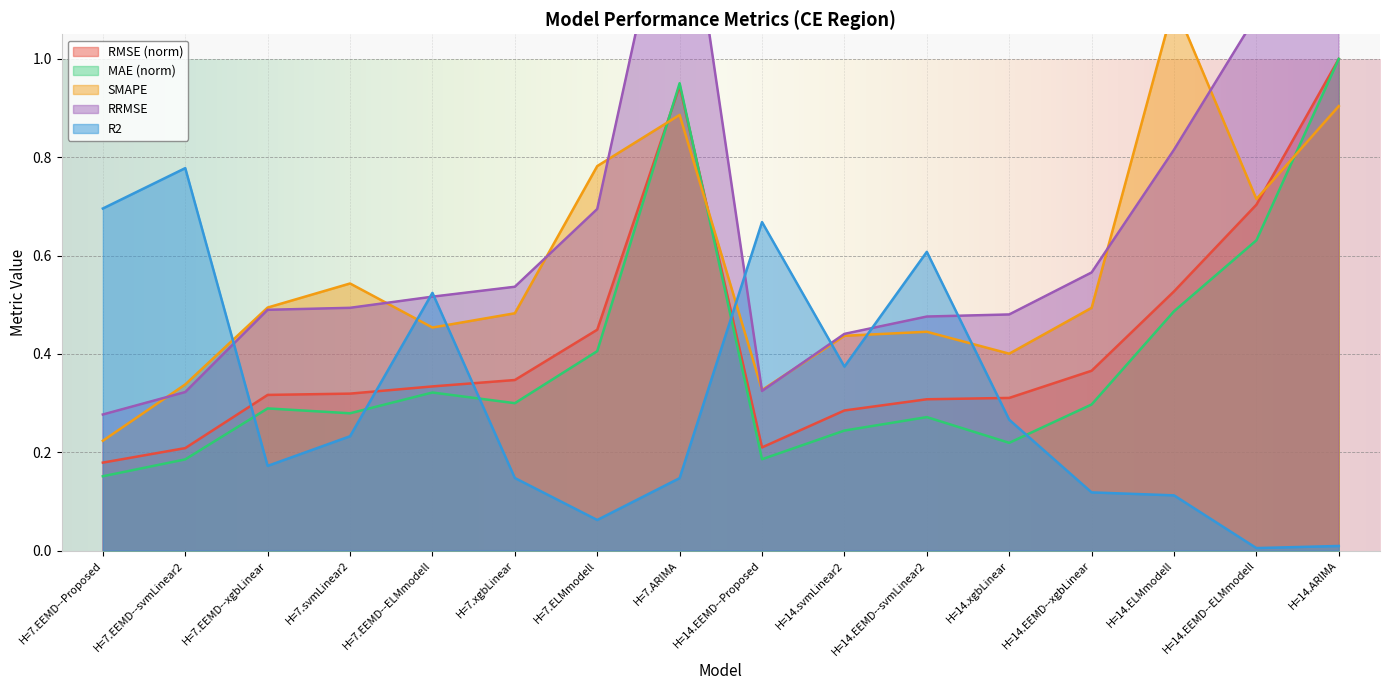

The value of R2 at H=7.EEMD--xgbLinear is 0.1. True or false?

False